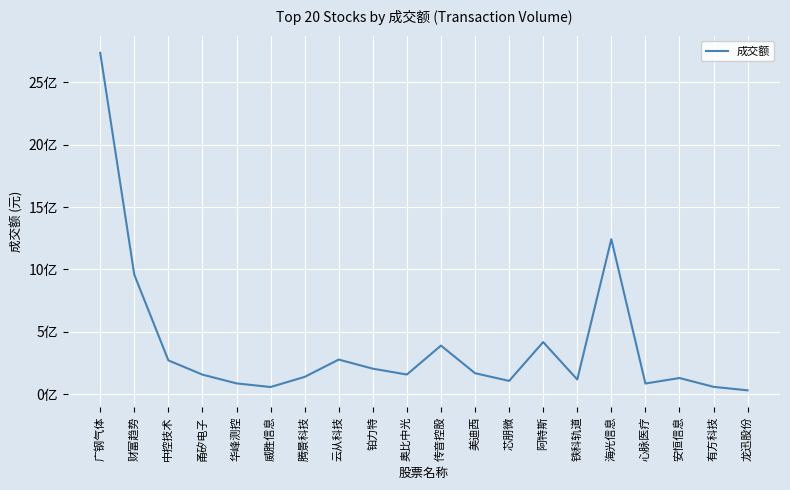

How many points are higher than both their immediate neighbors (excluding endpoints)?

5